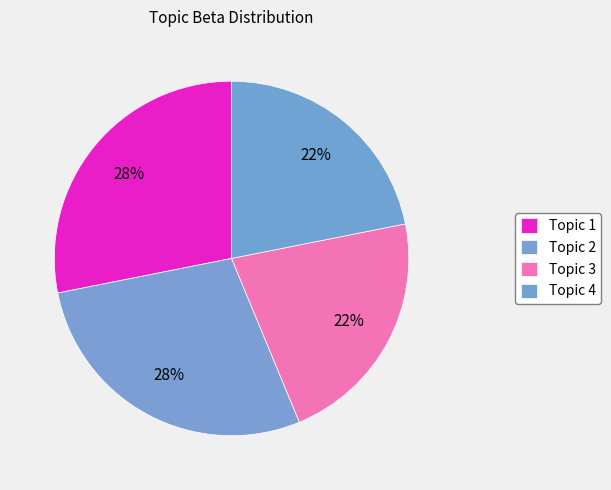

To the nearest percent, what is the difference between the largest and smallest slice percentages?

6%